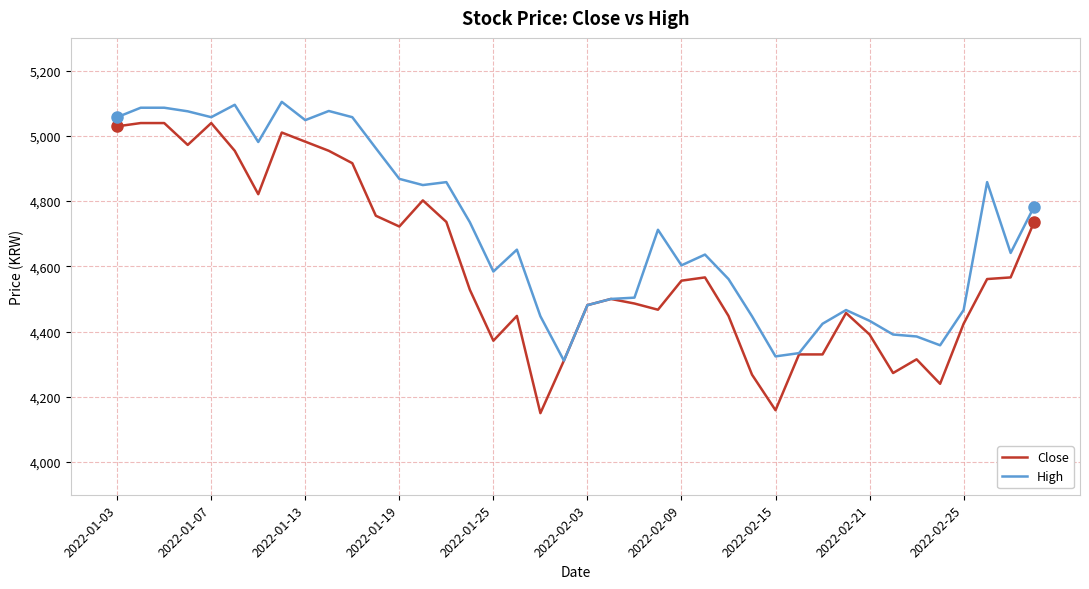

Which series has the largest total across all categories?

High